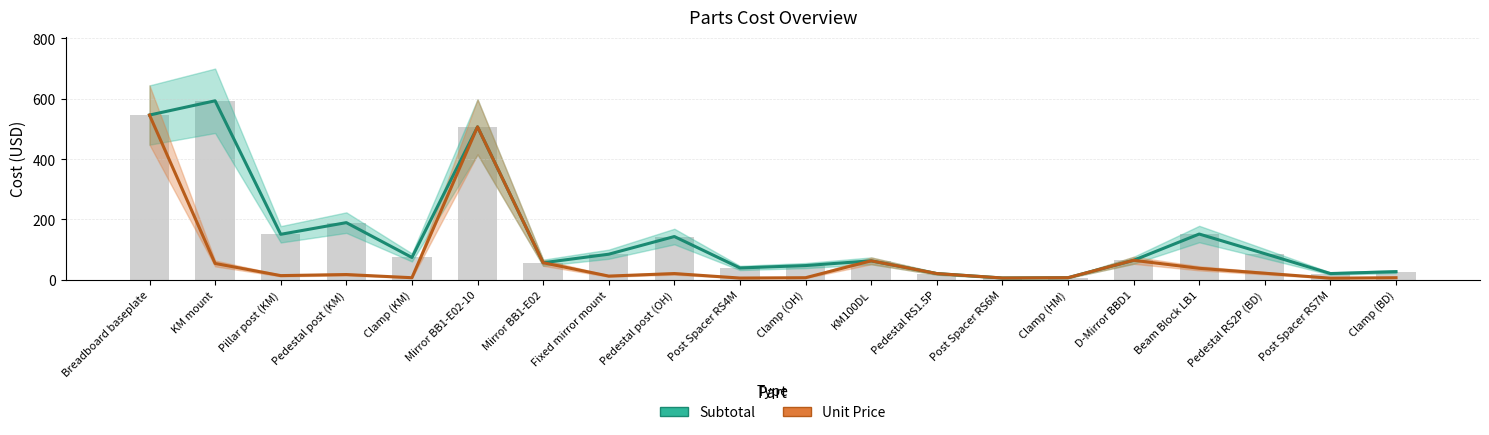

What is the total value across all series at Clamp (KM)?

80.5